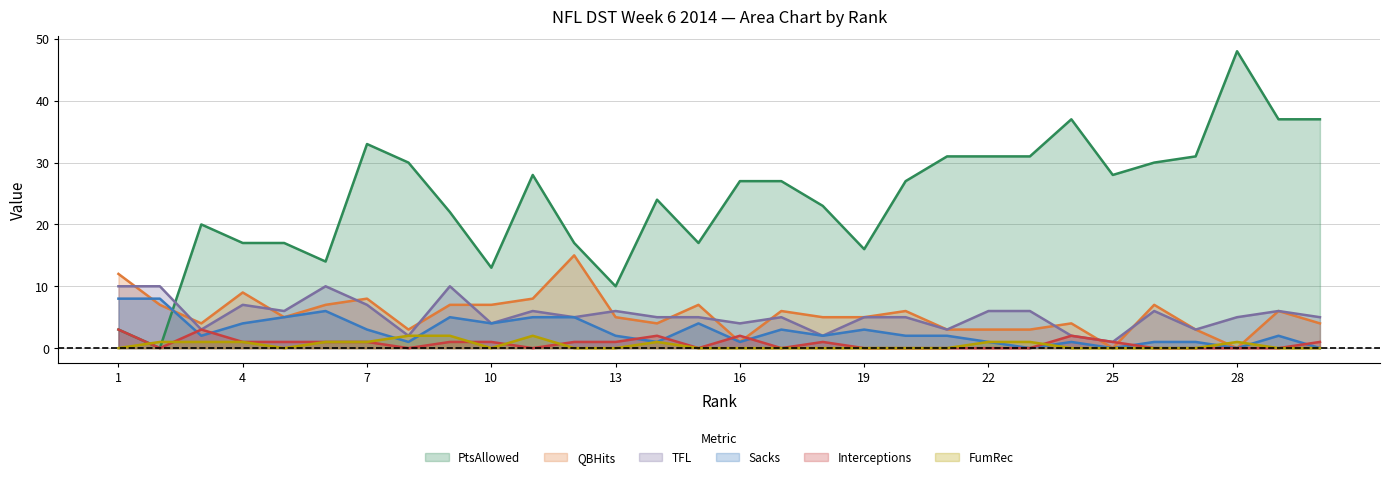

What is the sum of all Interceptions values?

23